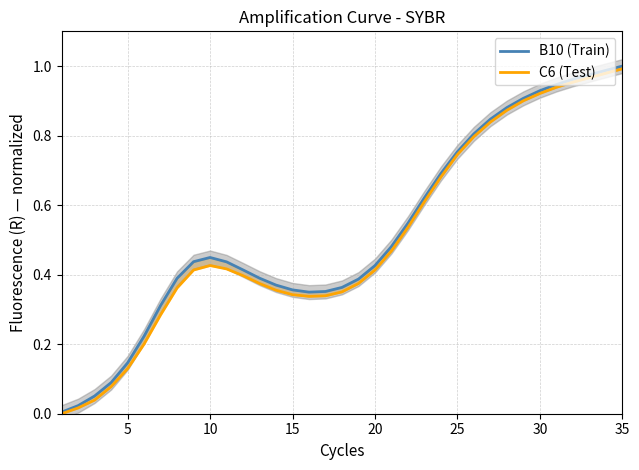

What is the difference between the maximum and minimum values in the C6 (Test) series?

1.0